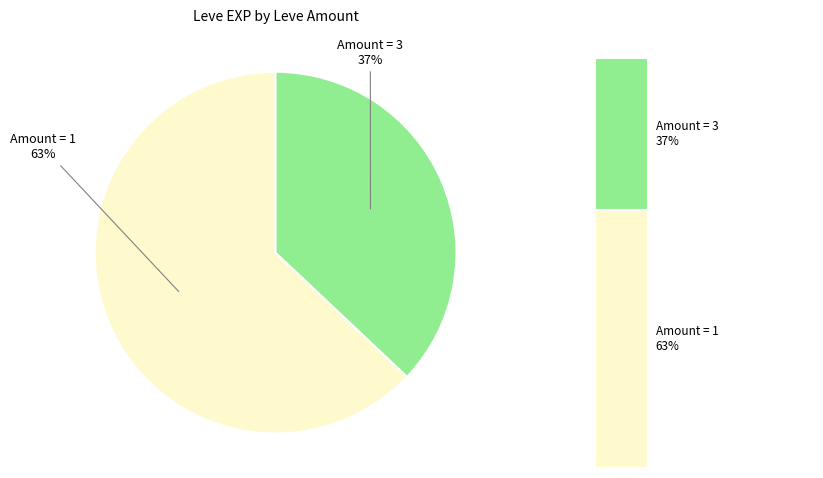

Which category has the biggest portion of the pie?

Amount 1, EXP 12030 (Ash Picatrix)